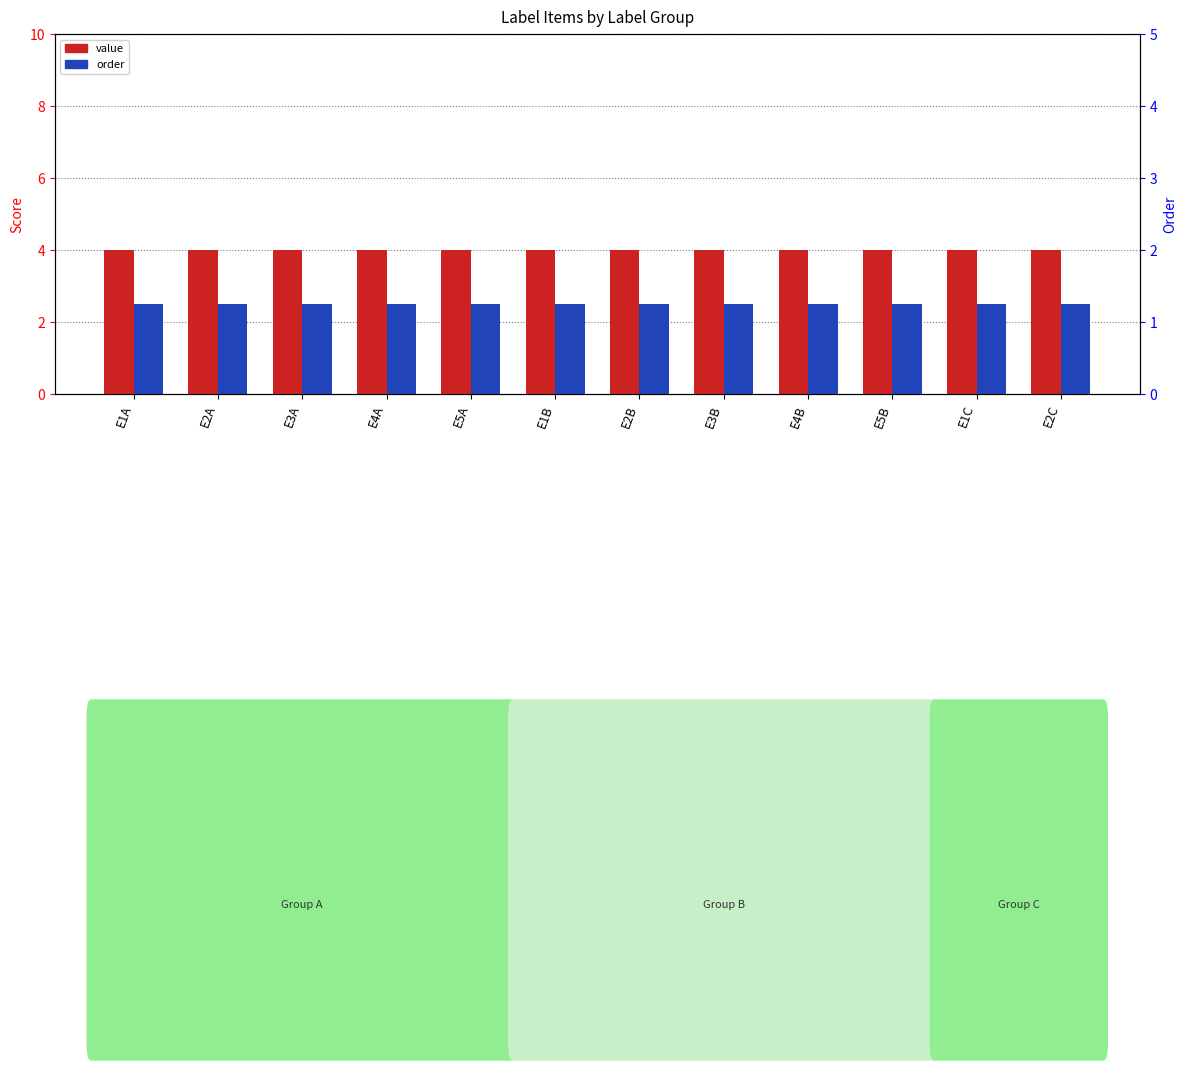

What is the total value across all series at E1B?

6.5